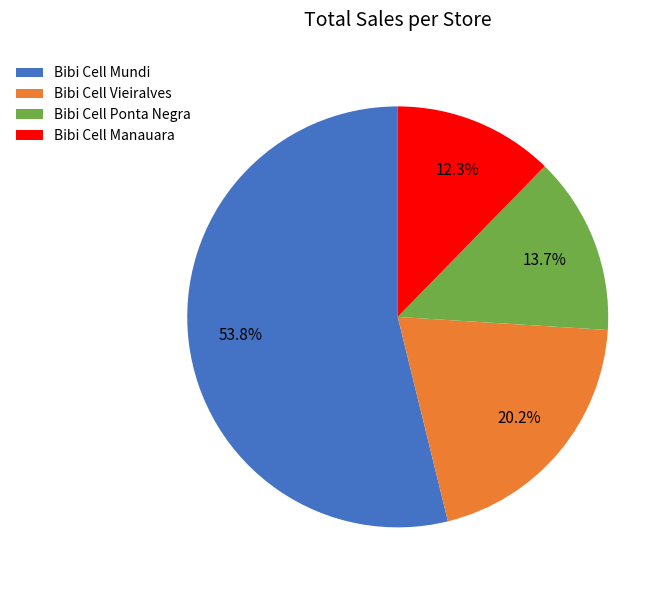

Between Bibi Cell Vieiralves and Bibi Cell Manauara, which is larger?

Bibi Cell Vieiralves